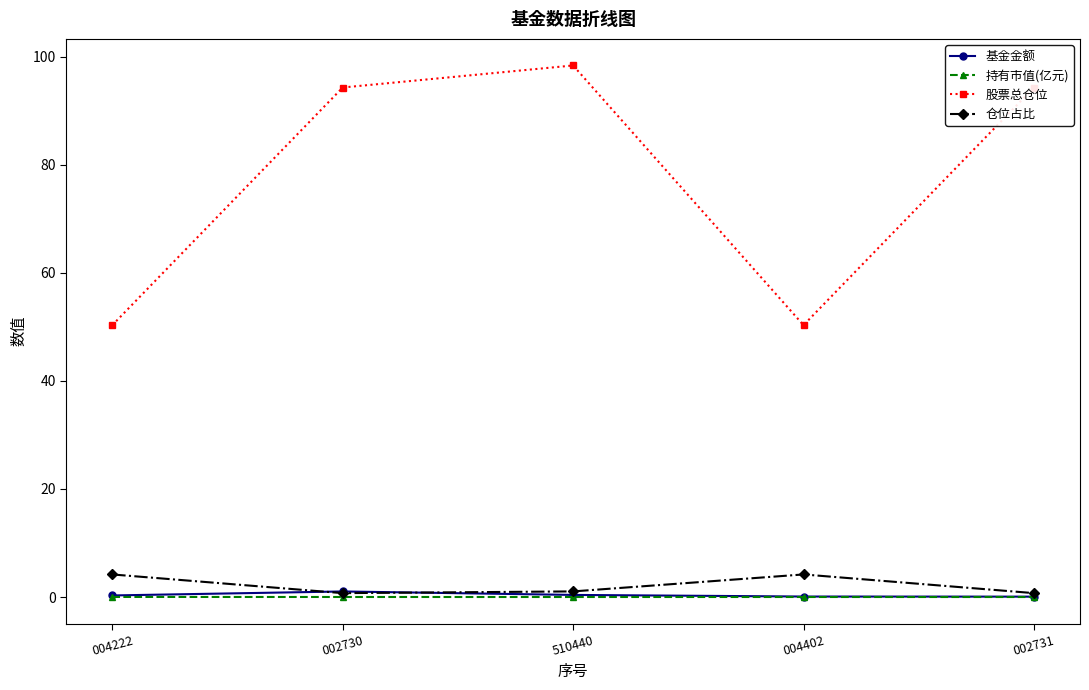

What is the label of the 3rd point from the left?

510440